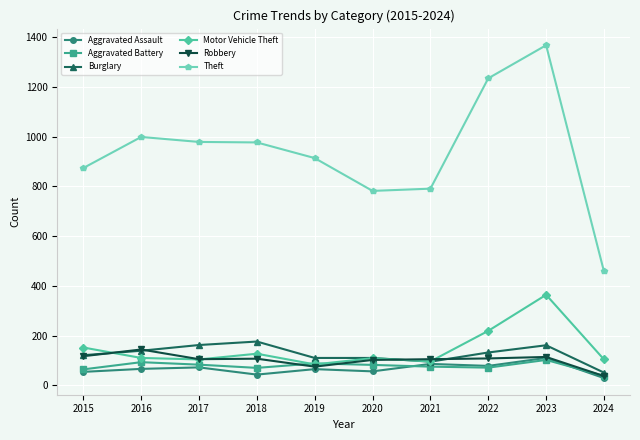

True or false: Aggravated Battery has more than 1 points higher than both neighbors.

True